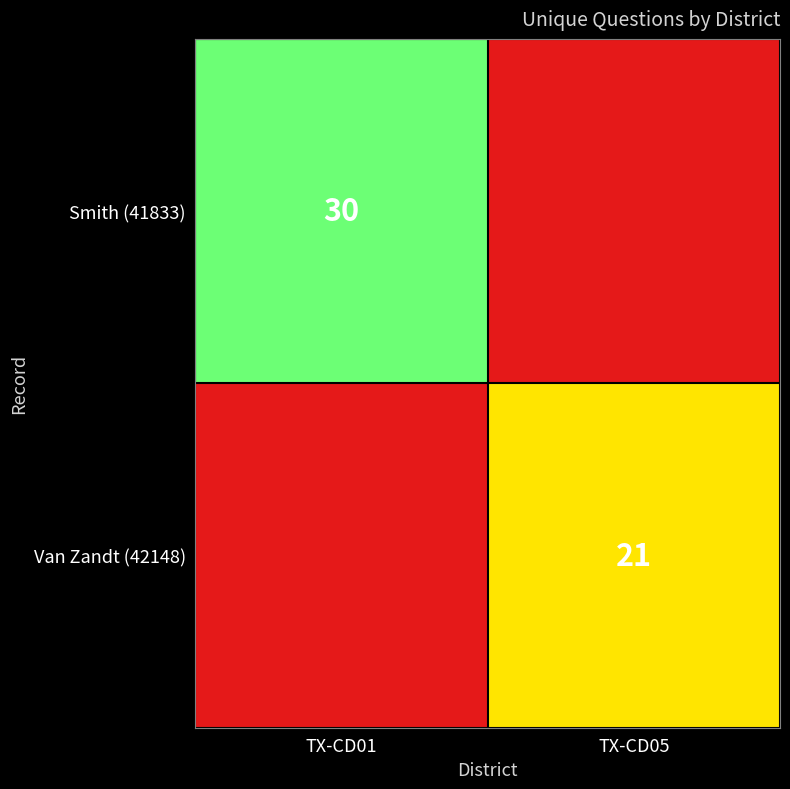

What is the difference between the highest and lowest values at TX-CD05?

21